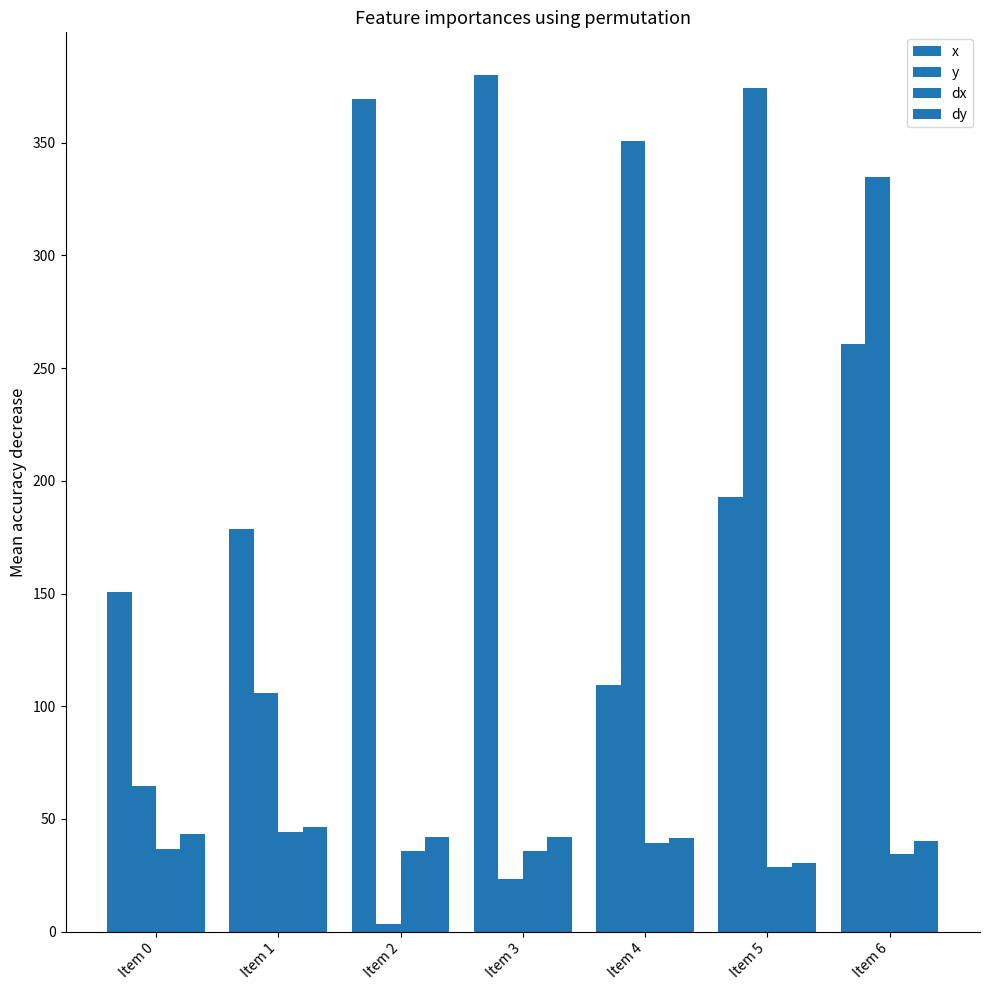

At which category is the sum across all series the highest?

Item 6